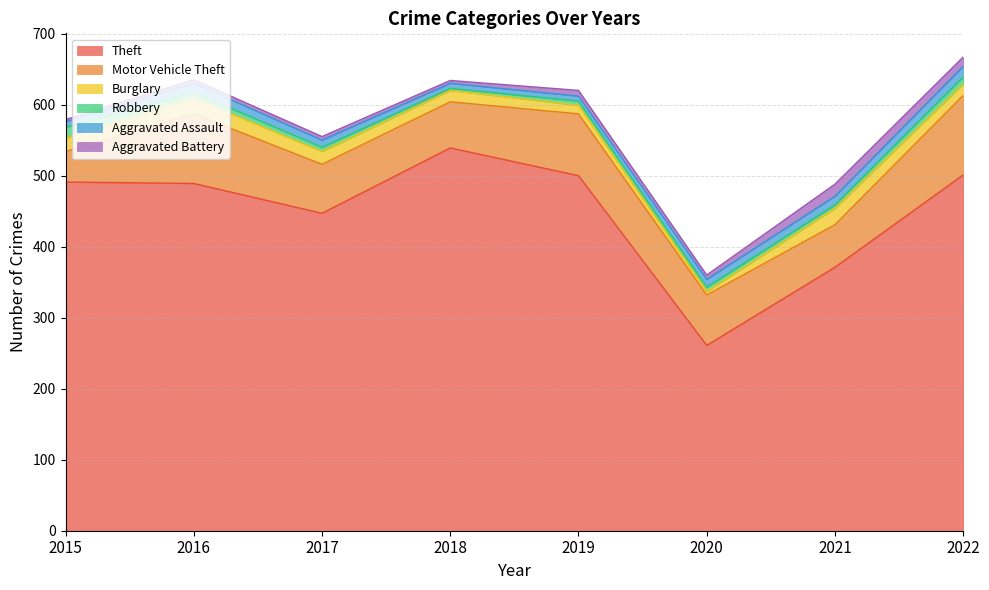

Between 2020 and 2022, which series saw the biggest shift?

Theft